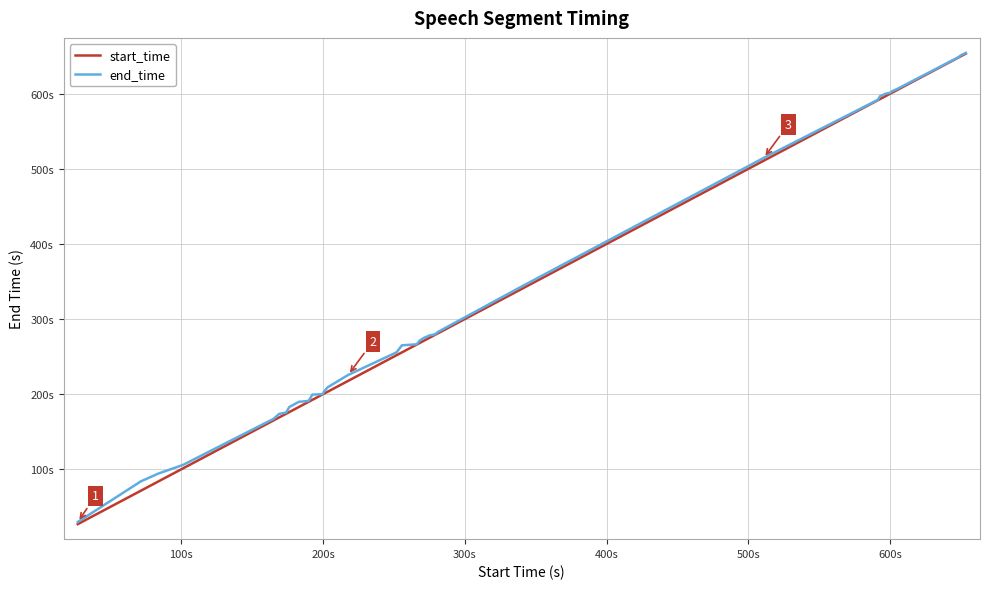

True or false: start_time and end_time intersect in this chart.

False